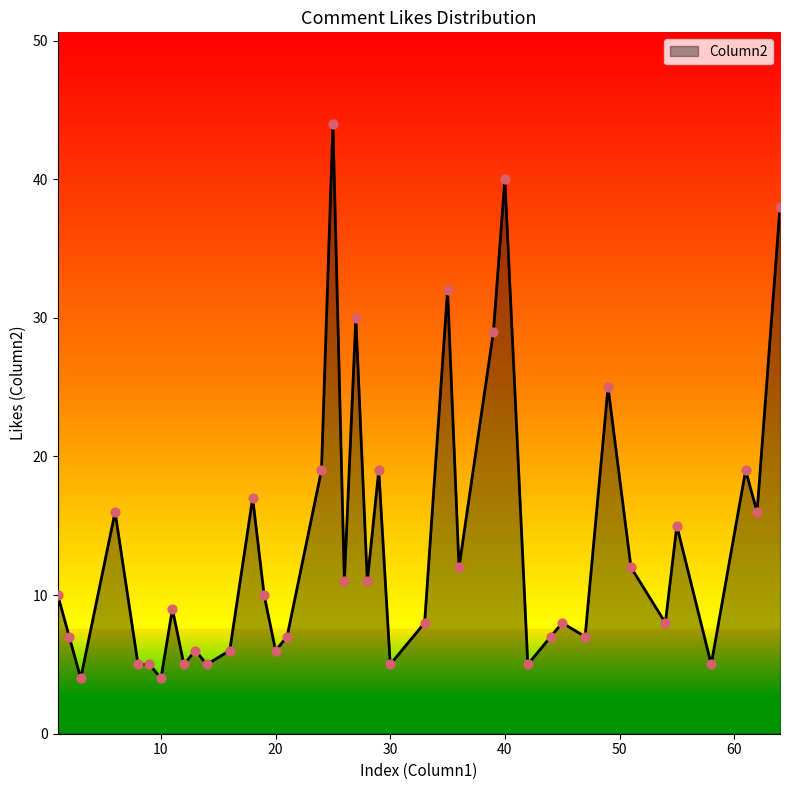

What is the greatest value displayed?

44